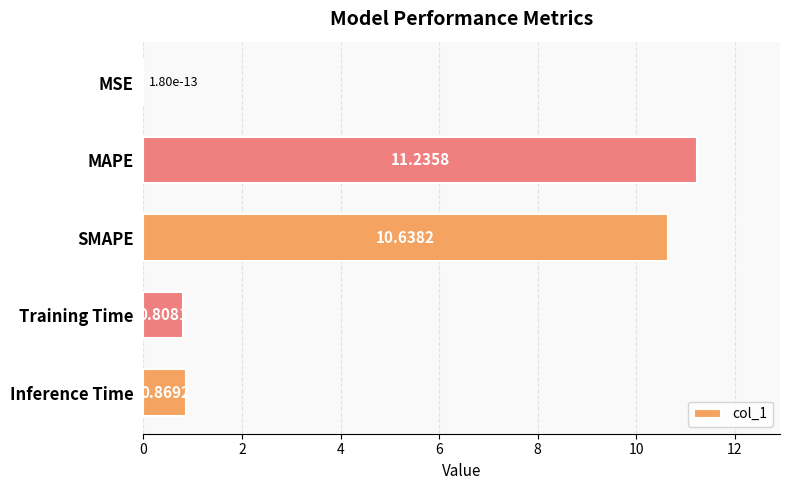

Which category has the highest value across all series?

MAPE